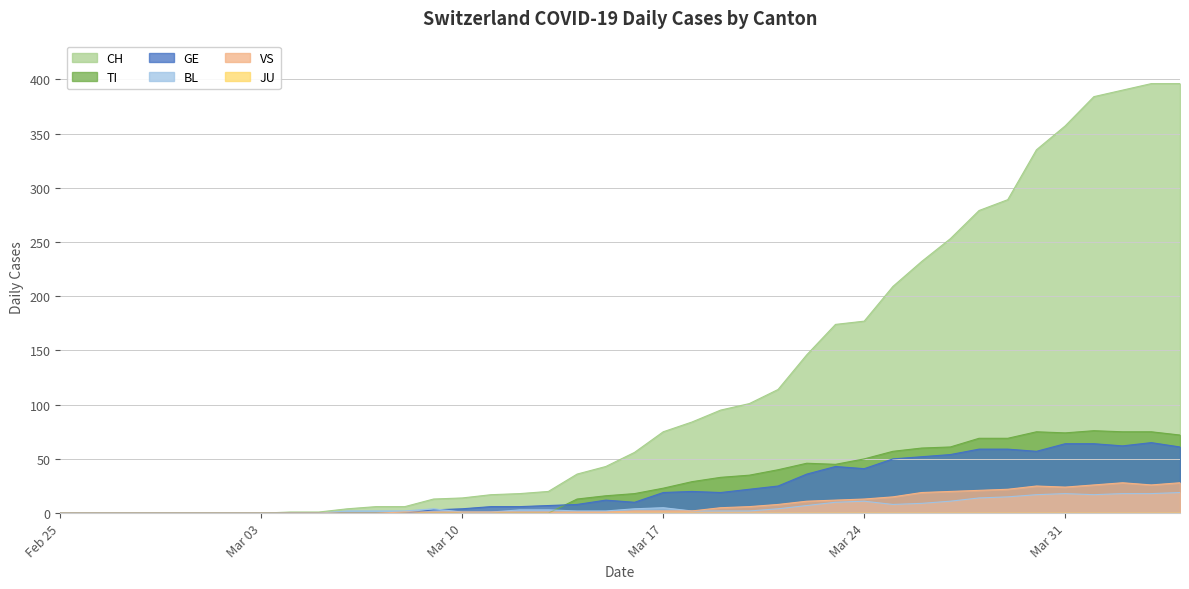

Does the chart display data point markers on the line(s)?

No